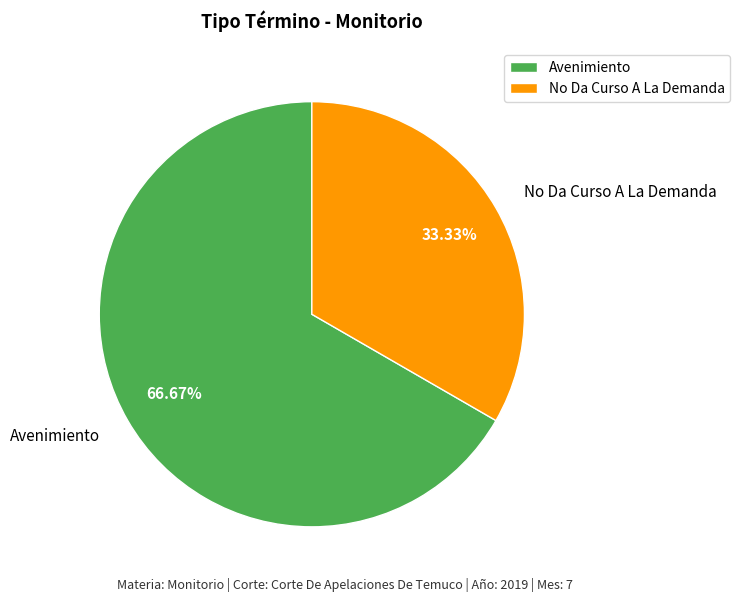

Which slice represents more than half of the pie?

Avenimiento